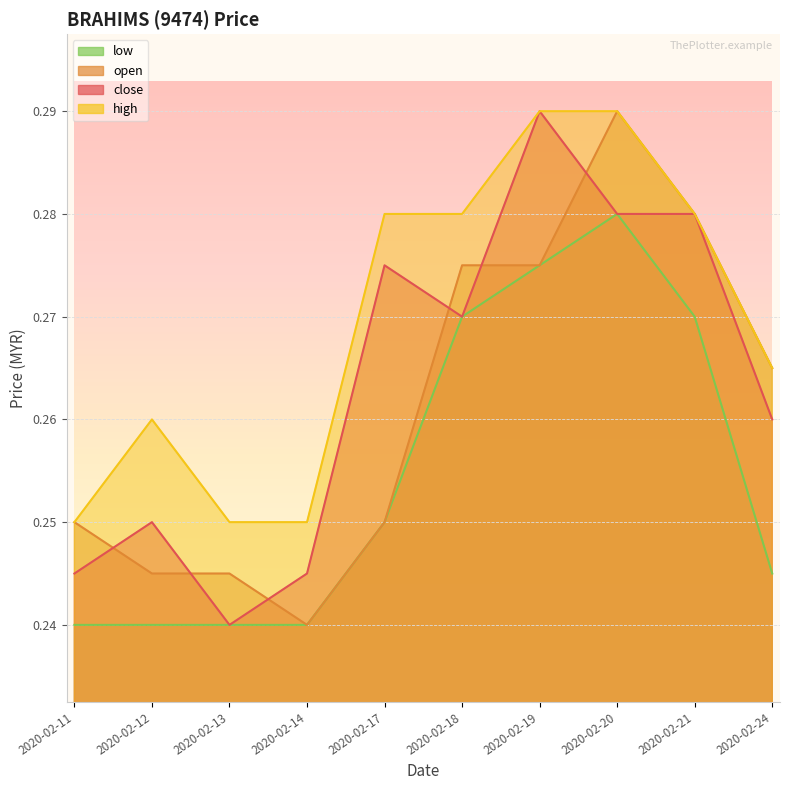

Reading left to right, transcribe all the data shown in this chart.

close: 0.2	0.2	0.2	0.2	0.3	0.3	0.3	0.3	0.3	0.3
open: 0.2	0.2	0.2	0.2	0.2	0.3	0.3	0.3	0.3	0.3
high: 0.2	0.3	0.2	0.2	0.3	0.3	0.3	0.3	0.3	0.3
low: 0.2	0.2	0.2	0.2	0.2	0.3	0.3	0.3	0.3	0.2